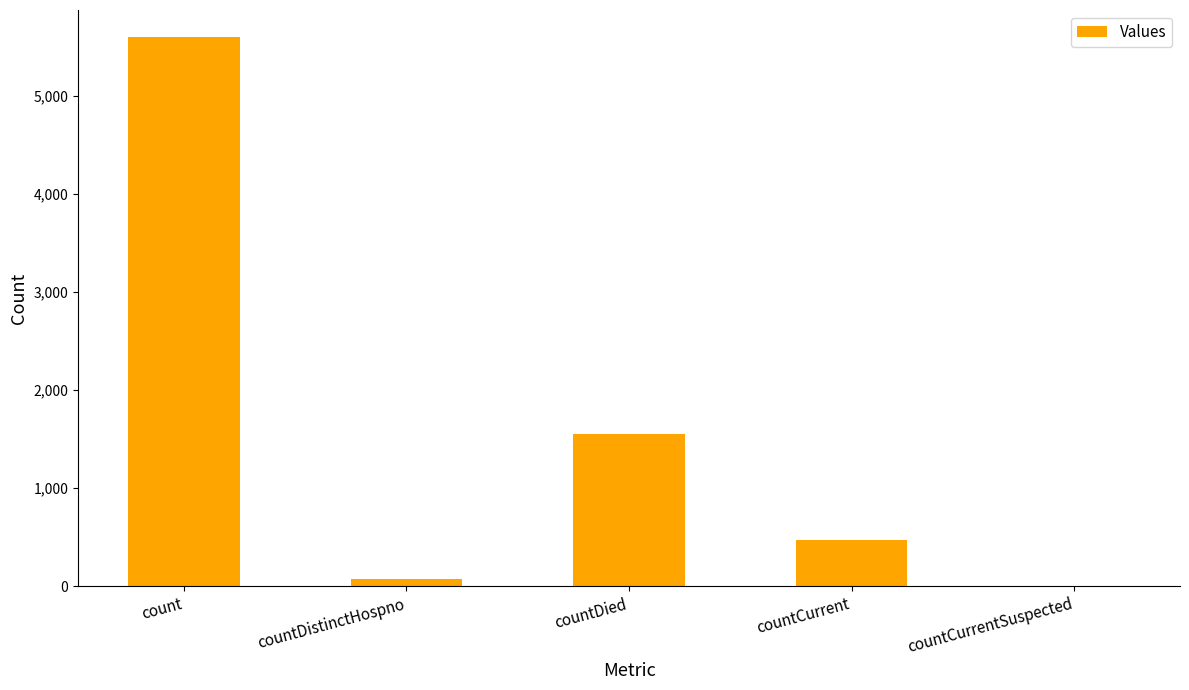

At which label does the data first exceed 471?

count